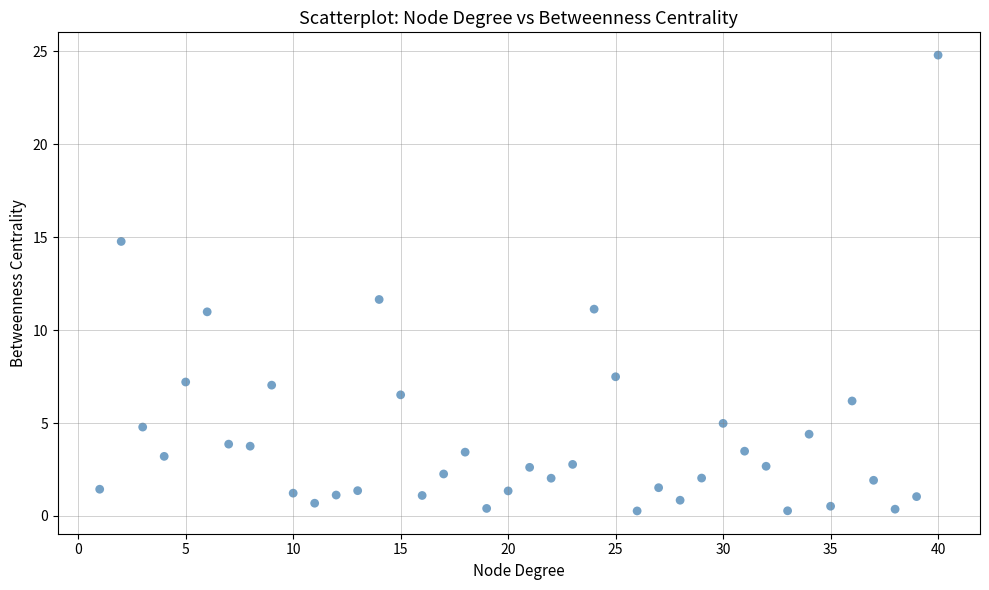

What is the range of Y values (max minus min)?

24.5